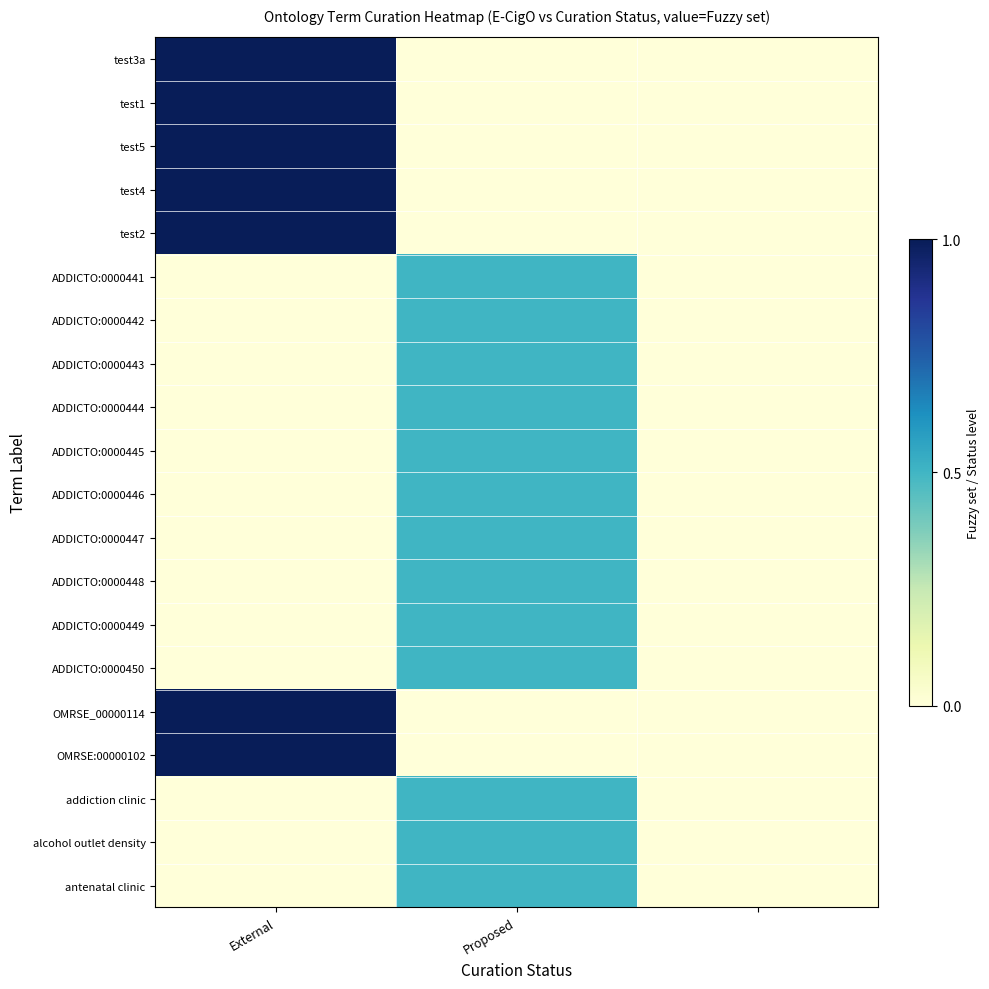

Reading left to right, extract all data points from this chart.

test3a: 1.0	0.0	0.0
test1: 1.0	0.0	0.0
test5: 1.0	0.0	0.0
test4: 1.0	0.0	0.0
test2: 1.0	0.0	0.0
ADDICTO:0000441: 0.0	0.5	0.0
ADDICTO:0000442: 0.0	0.5	0.0
ADDICTO:0000443: 0.0	0.5	0.0
ADDICTO:0000444: 0.0	0.5	0.0
ADDICTO:0000445: 0.0	0.5	0.0
ADDICTO:0000446: 0.0	0.5	0.0
ADDICTO:0000447: 0.0	0.5	0.0
ADDICTO:0000448: 0.0	0.5	0.0
ADDICTO:0000449: 0.0	0.5	0.0
ADDICTO:0000450: 0.0	0.5	0.0
OMRSE_00000114: 1.0	0.0	0.0
OMRSE:00000102: 1.0	0.0	0.0
addiction clinic: 0.0	0.5	0.0
alcohol outlet density: 0.0	0.5	0.0
antenatal clinic: 0.0	0.5	0.0